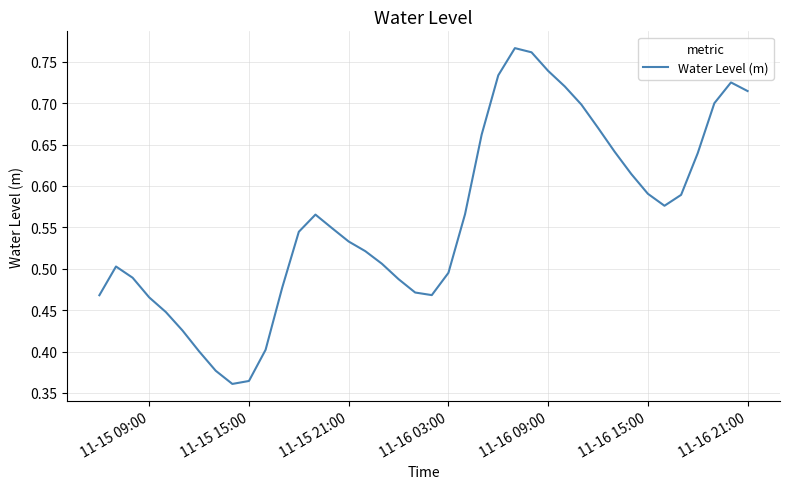

Count the number of categories in the chart.

40